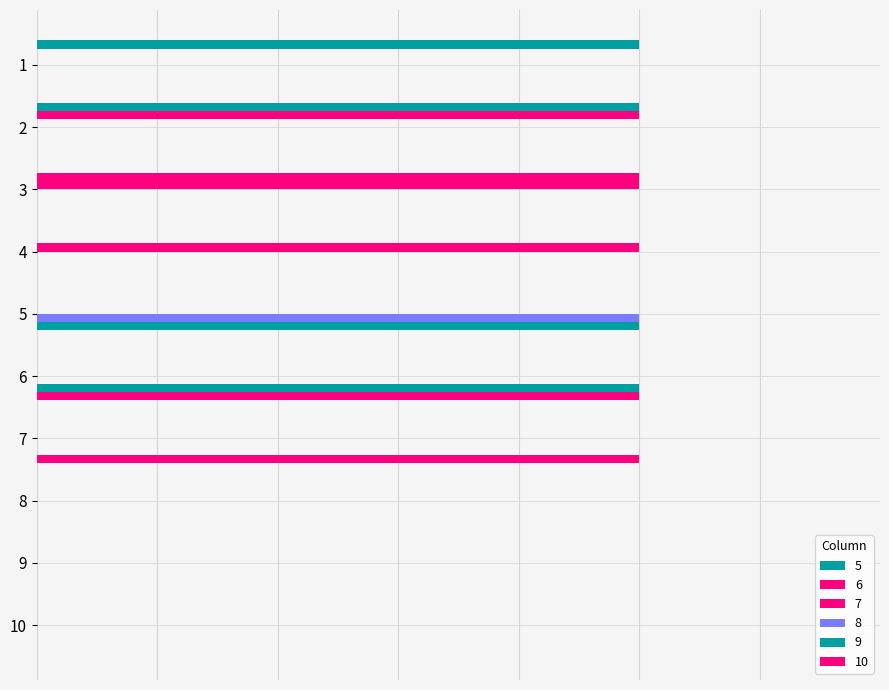

Rank the categories by 6 value from lowest to highest.

1, 4, 5, 6, 7, 8, 9, 10, 2, 3